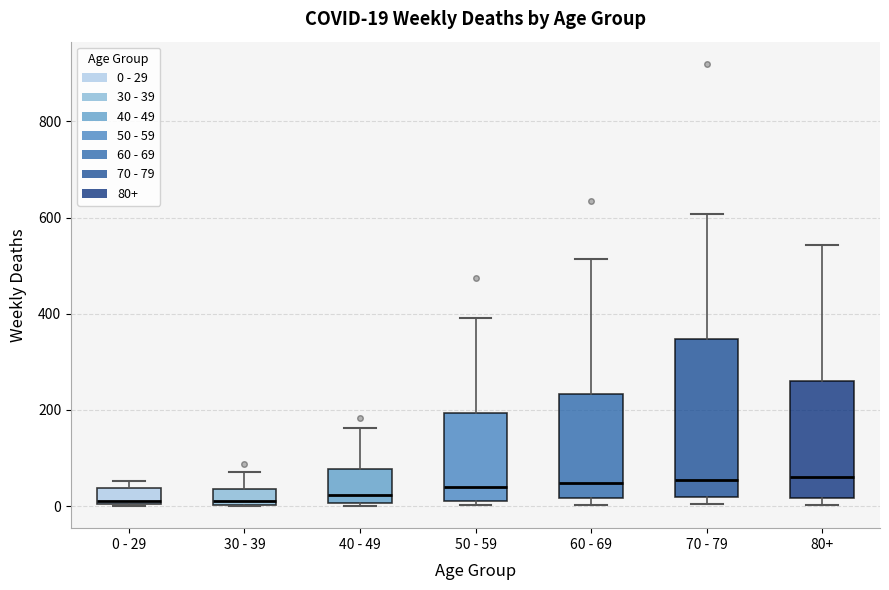

Which box is the tallest, from its lower edge to its upper edge?

70 - 79